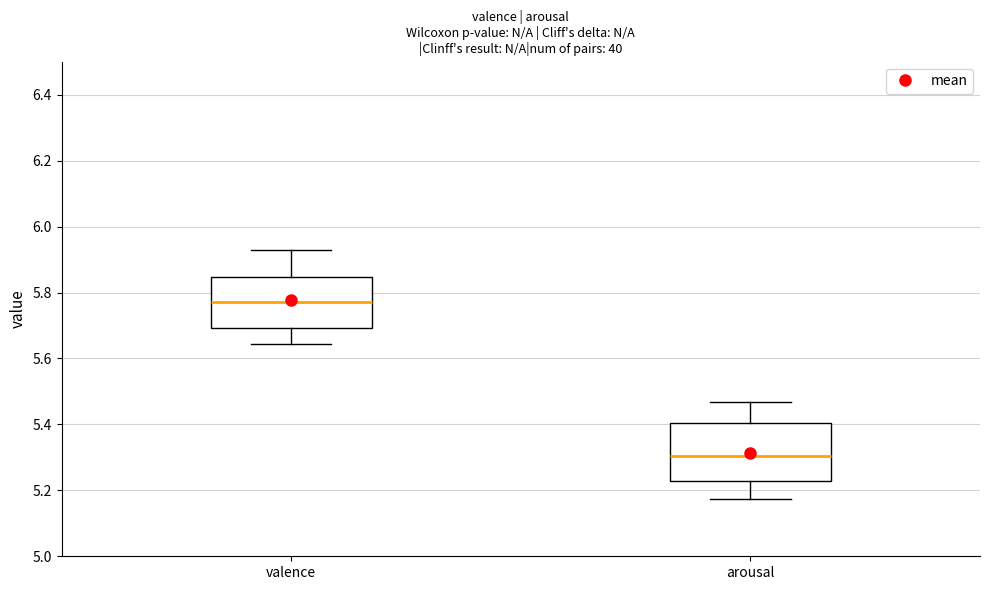

Reading left to right, transcribe this box plot: for each box, give where its median line is, the range the box spans, and where its two whiskers end, as read against the y-axis. The values are not printed on the chart, so give them approximately, as read against the axis.

valence: median 5.76, box 5.70 to 5.84, whiskers 5.64 to 5.92
arousal: median 5.30, box 5.22 to 5.40, whiskers 5.18 to 5.46